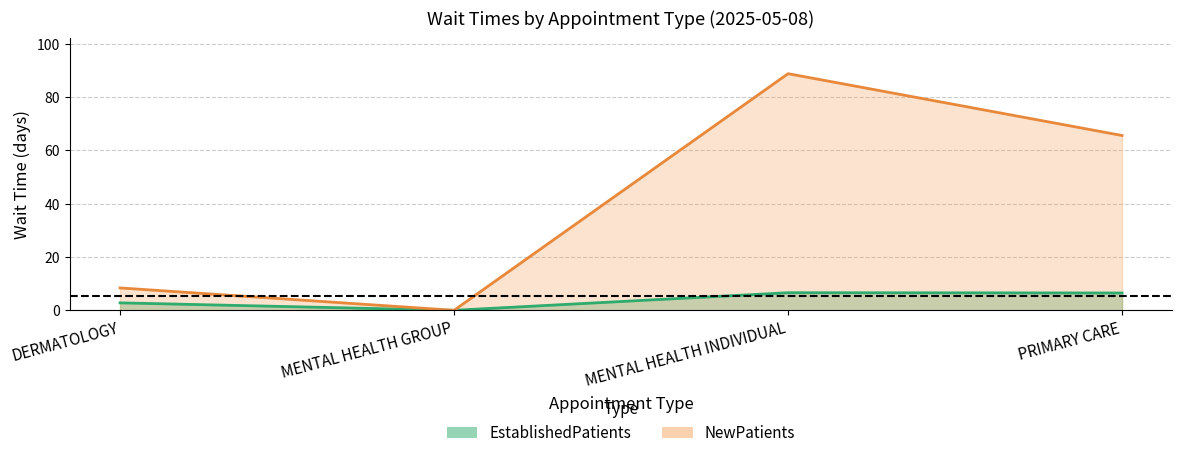

What is the difference between the NewPatients values at MENTAL HEALTH INDIVIDUAL and DERMATOLOGY?

80.4